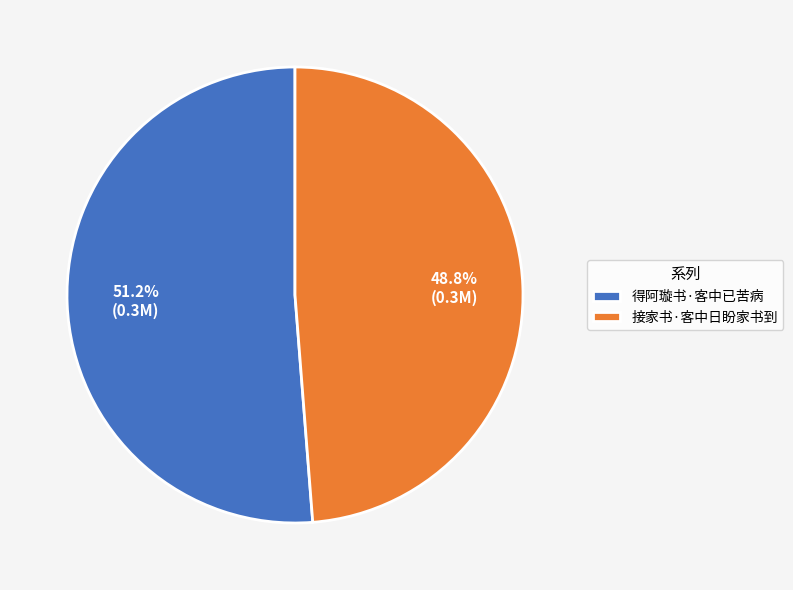

Does 得阿璇书·客中已苦病 account for over 50% of the chart?

Yes